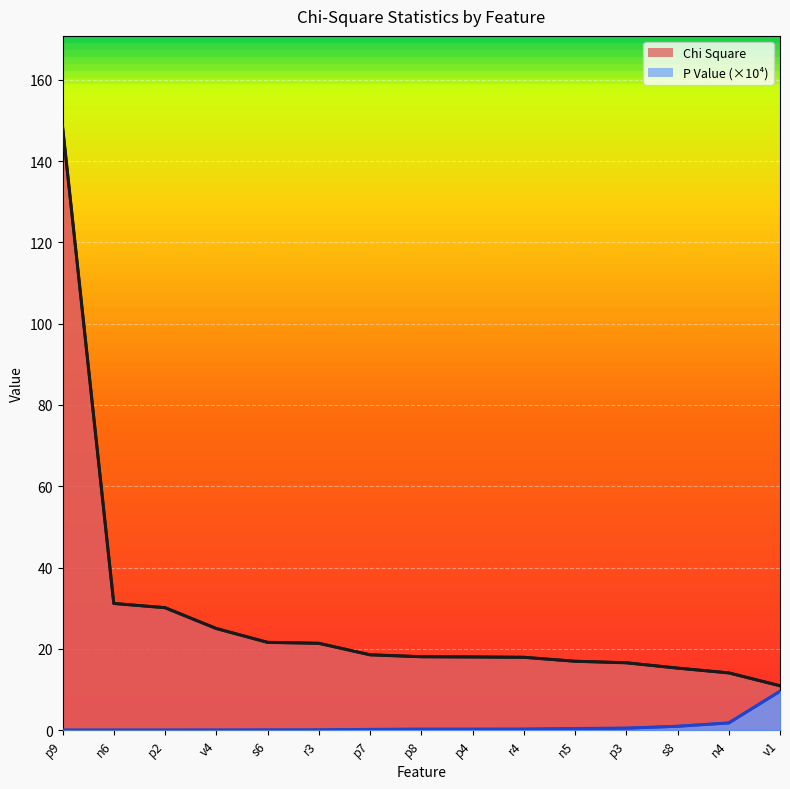

What is the difference between the Chi Square values at v1 and s6?

10.7